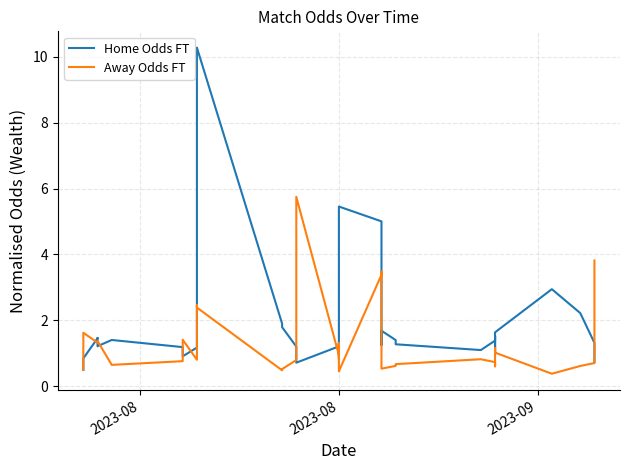

At which category does Away Odds FT reach its first local peak?

2023-08